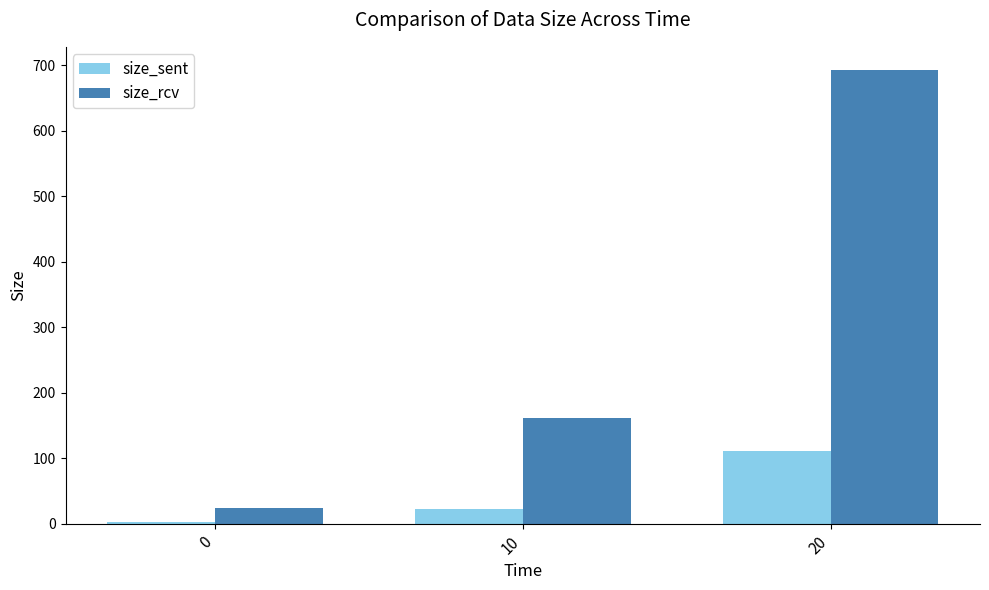

At how many categories does at least one series exceed 34?

2